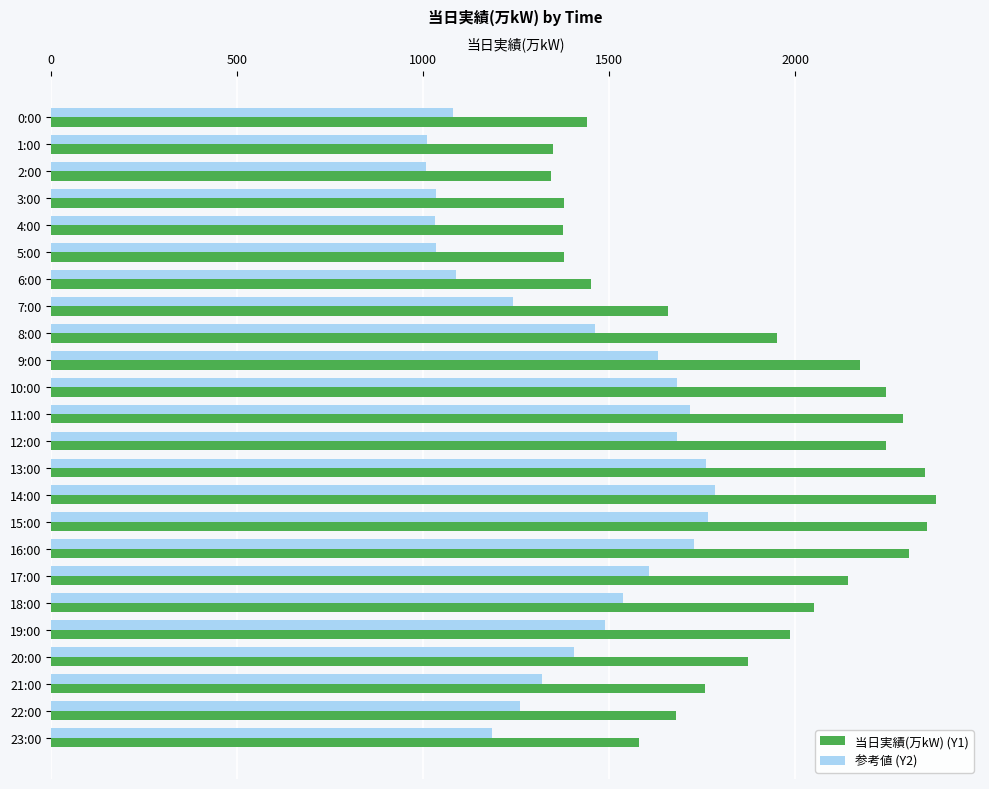

What is the minimum value shown in the chart?

1008.8